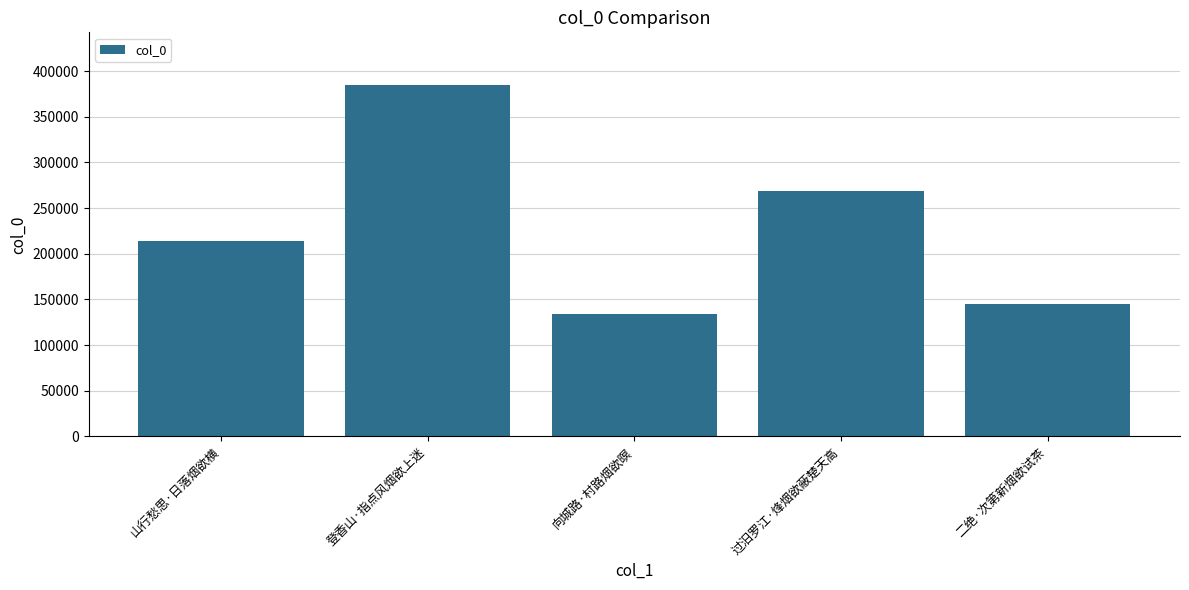

Is it true that the value at 二绝·次第新烟欲试茶 is 144388?

True